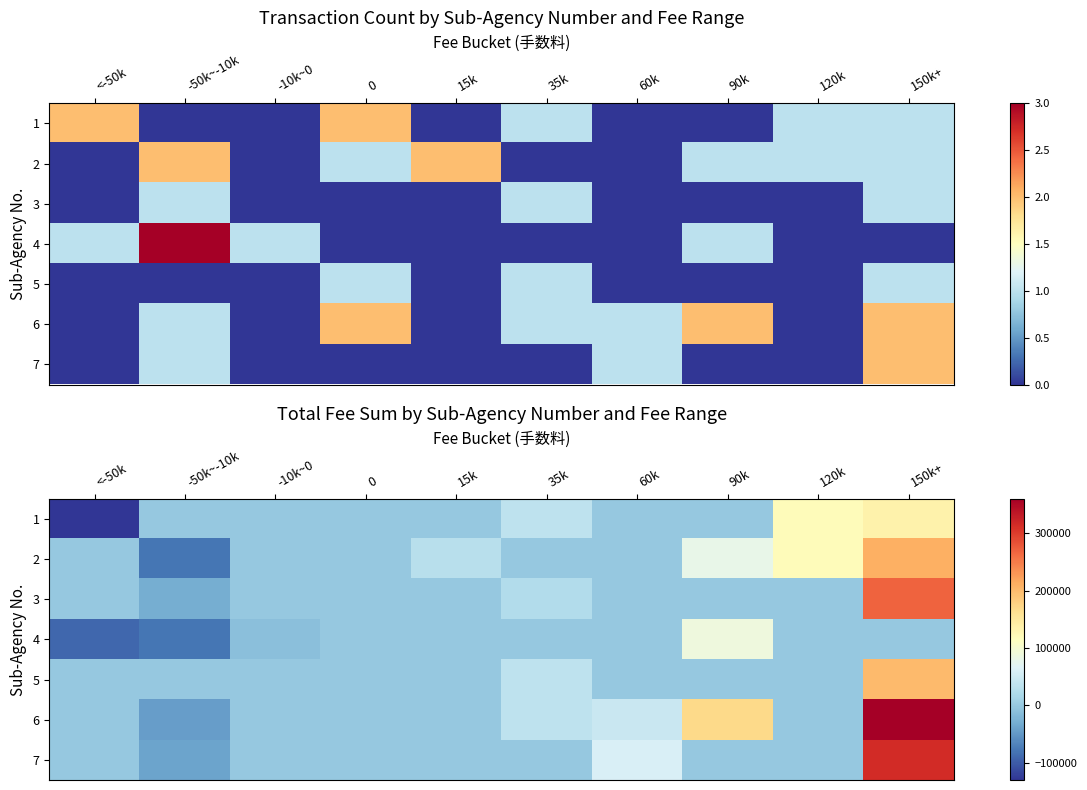

At which category is the sum across all series the highest?

150k+